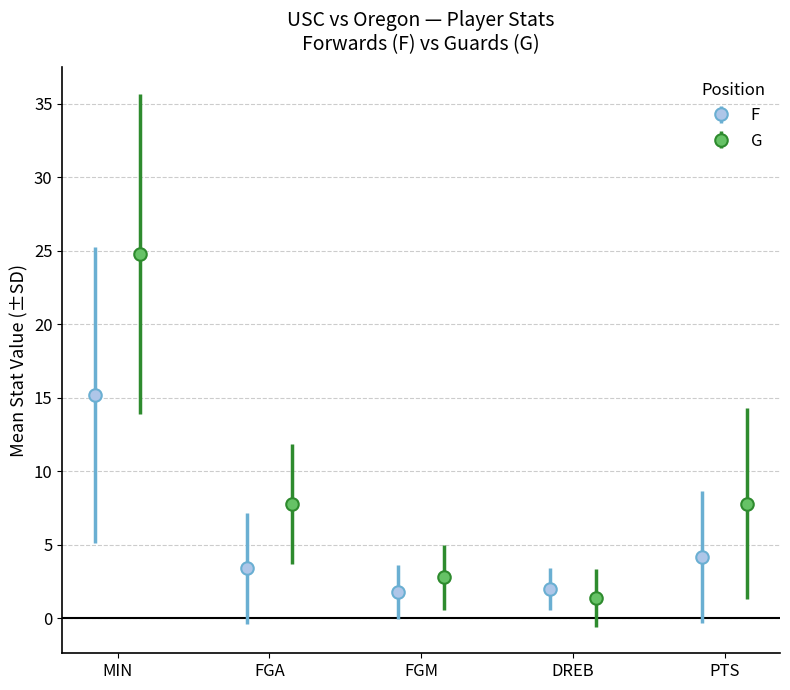

What is the maximum value for F?

15.2